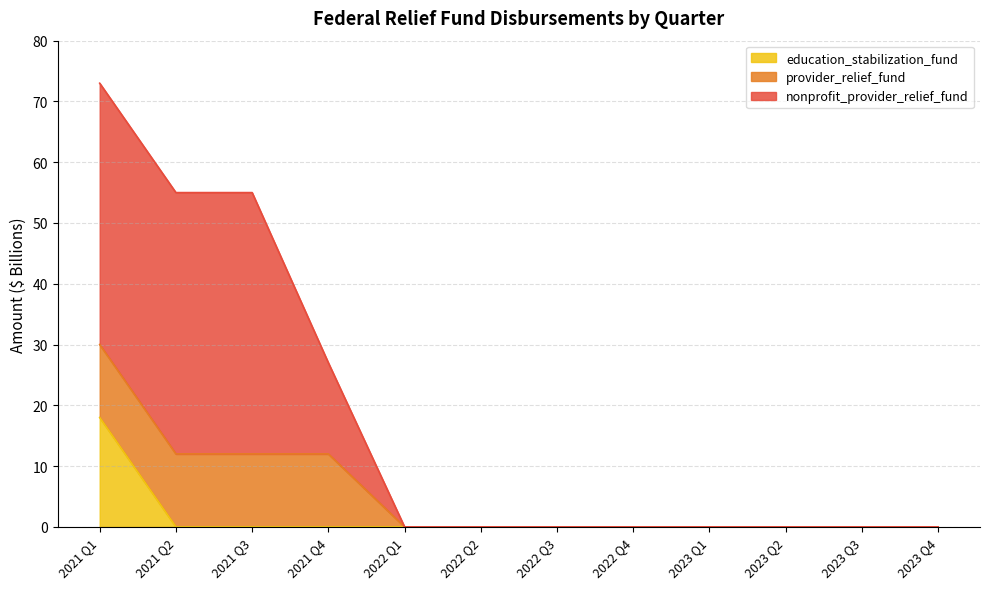

Where is nonprofit_provider_relief_fund nearest to the value 36?

2021 Q4